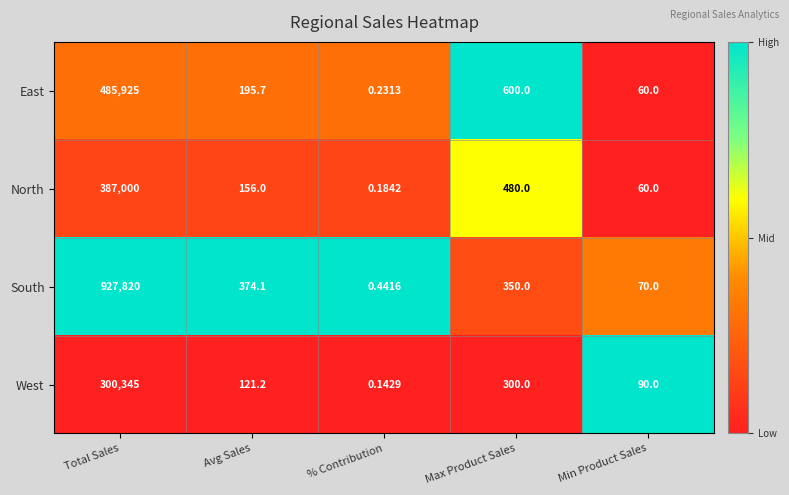

List the series in order of their peak value, lowest first.

West, North, East, South